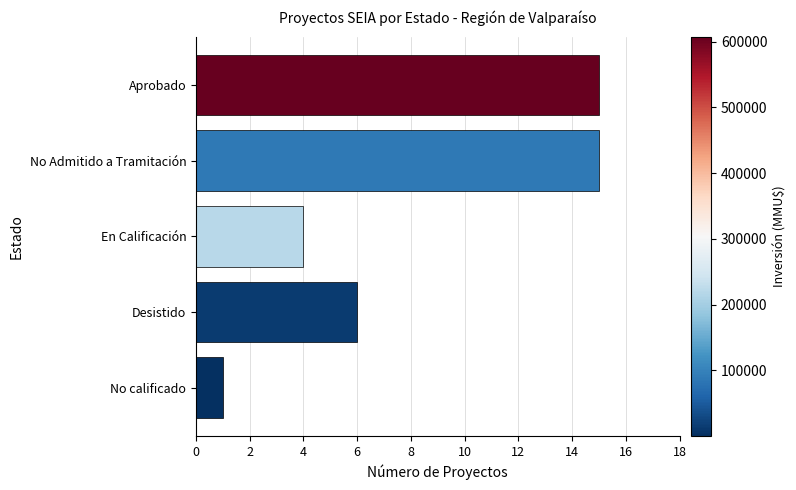

Which has a higher value, No Admitido a Tramitación or No calificado?

No Admitido a Tramitación